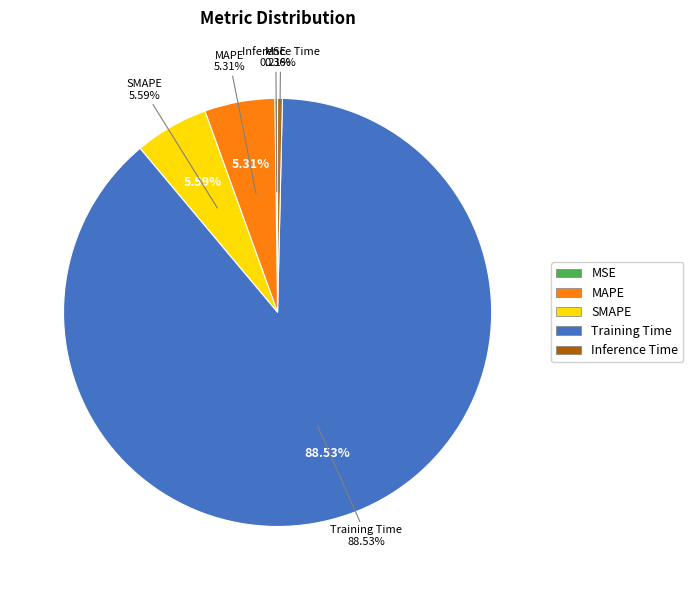

To the nearest percent, what portion does Training Time represent?

89%